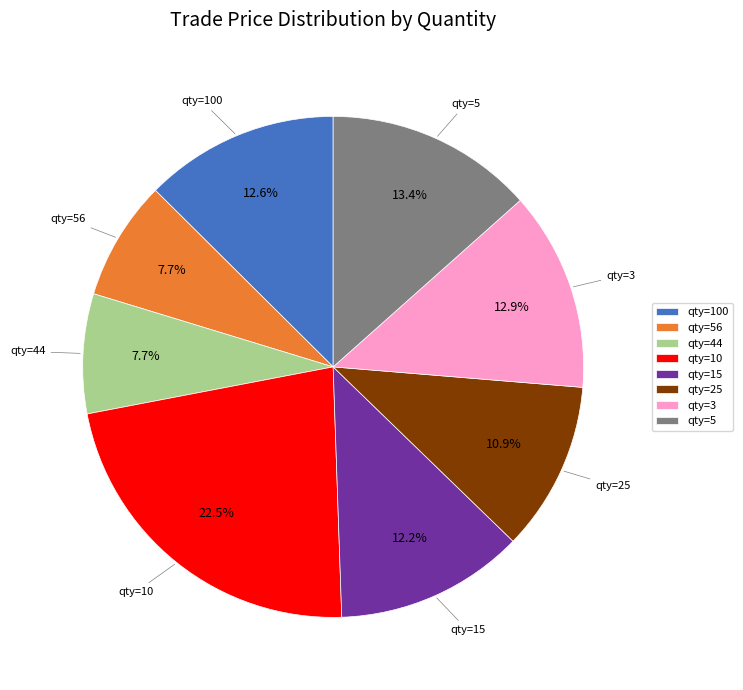

To the nearest percent, what is the difference between the largest and smallest slice percentages?

15%